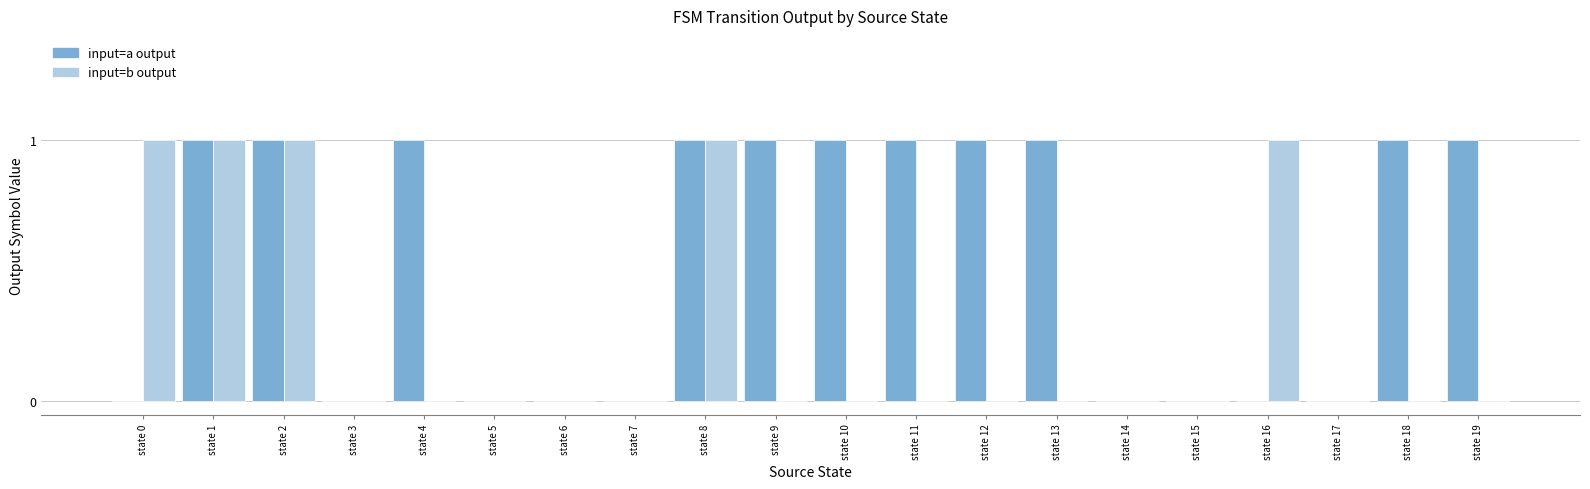

The value of input=a output at state 17 is 0. True or false?

True